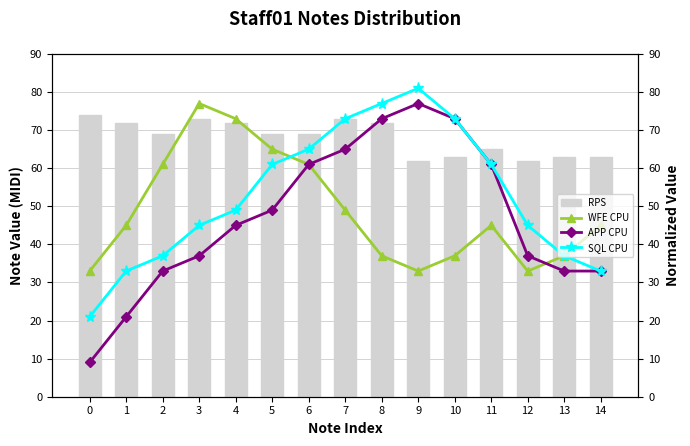

Where is SQL CPU nearest to the value 51?

4